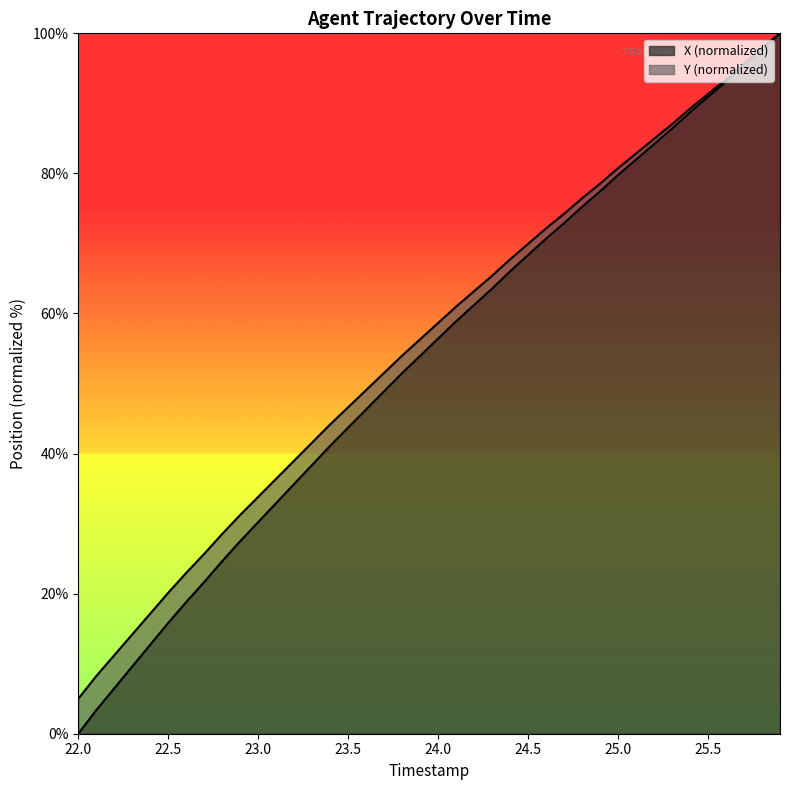

What position from the right is 24.5?

15